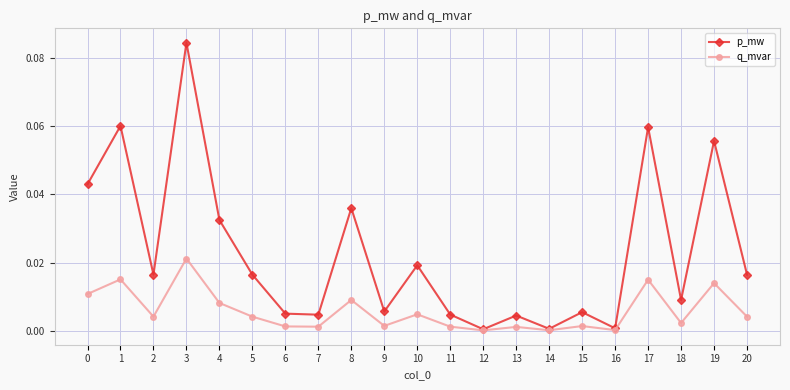

Rank the series at 15 from lowest to highest value.

q_mvar, p_mw